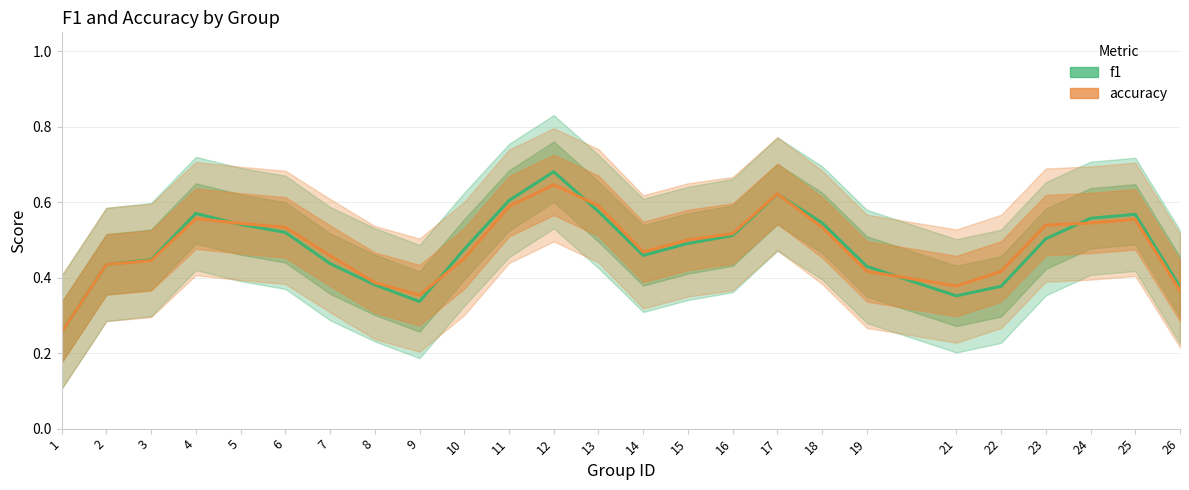

Which series has the widest spread of values?

f1